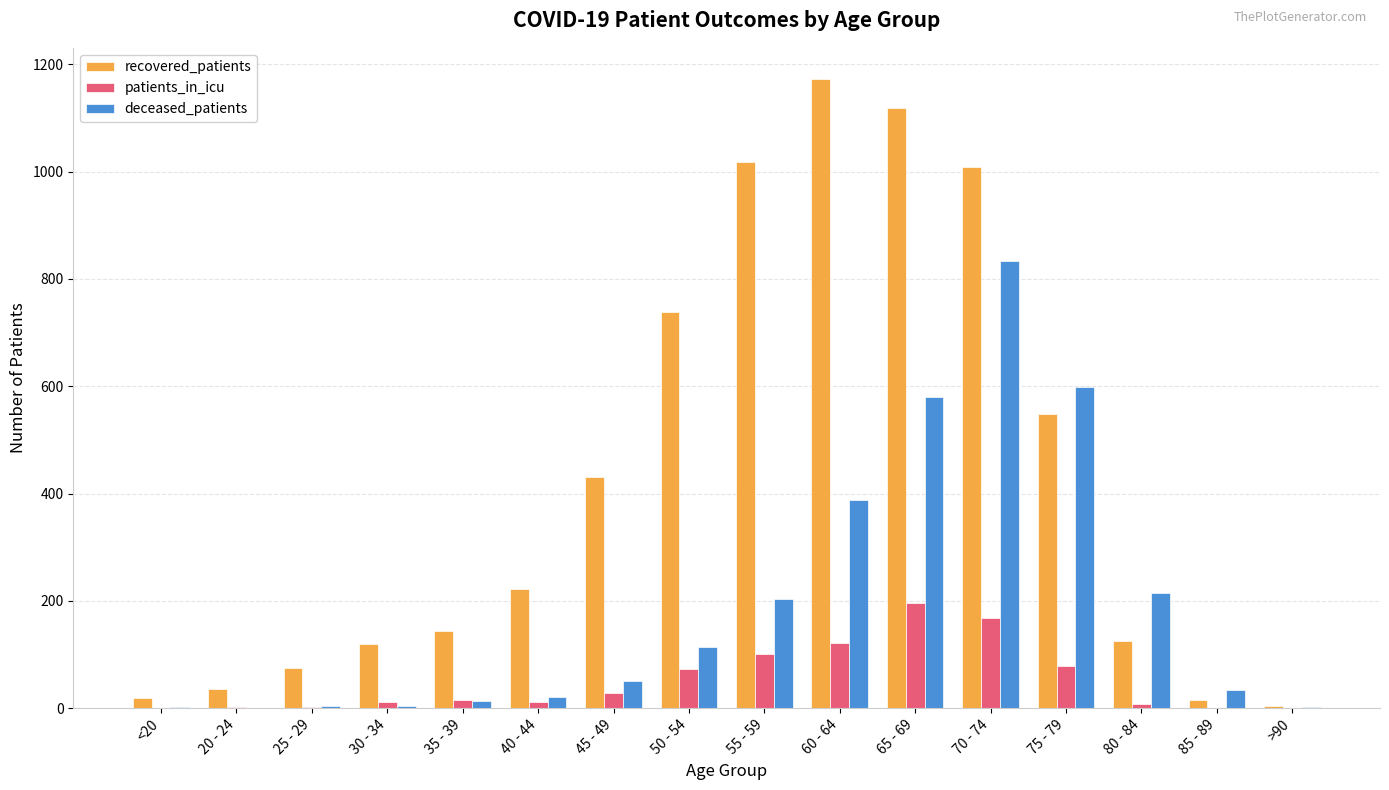

At which label is patients_in_icu closest to 97?

55 - 59